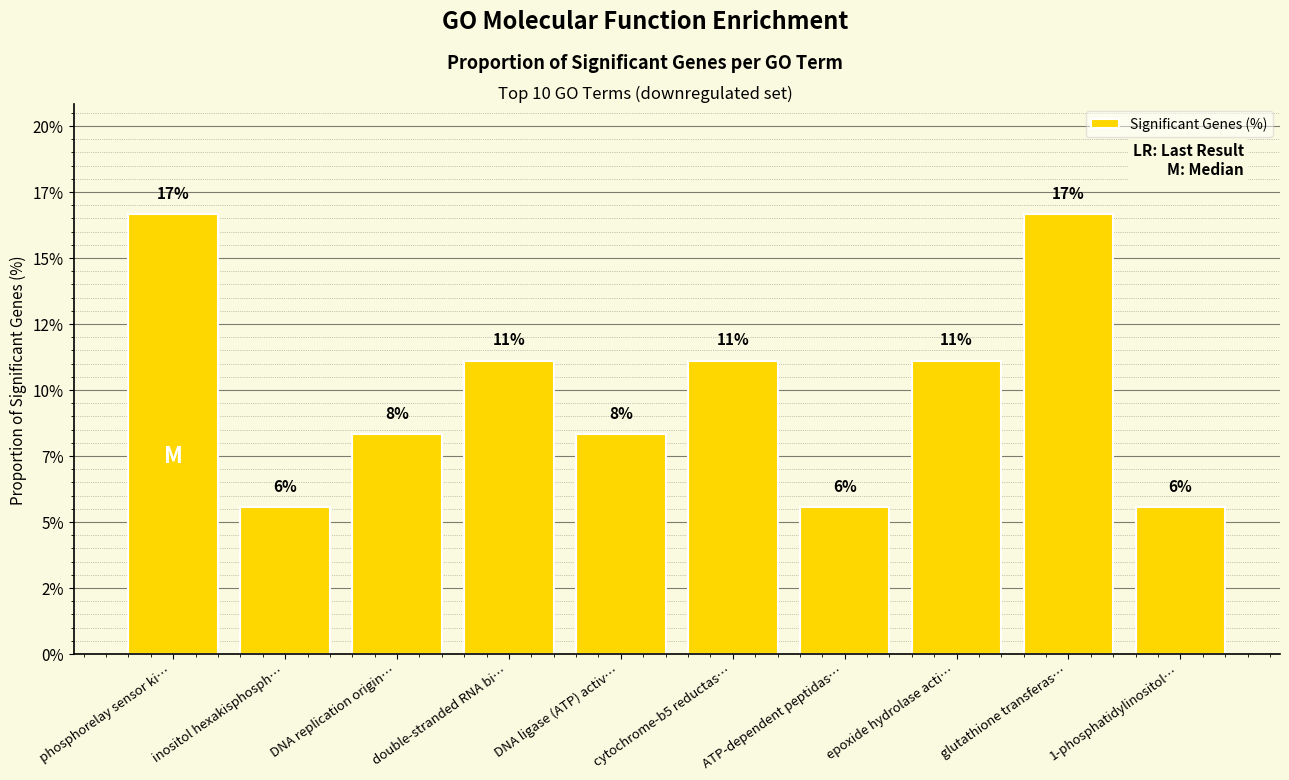

Is it true that the value at phosphorelay sensor ki… is 16.7?

True